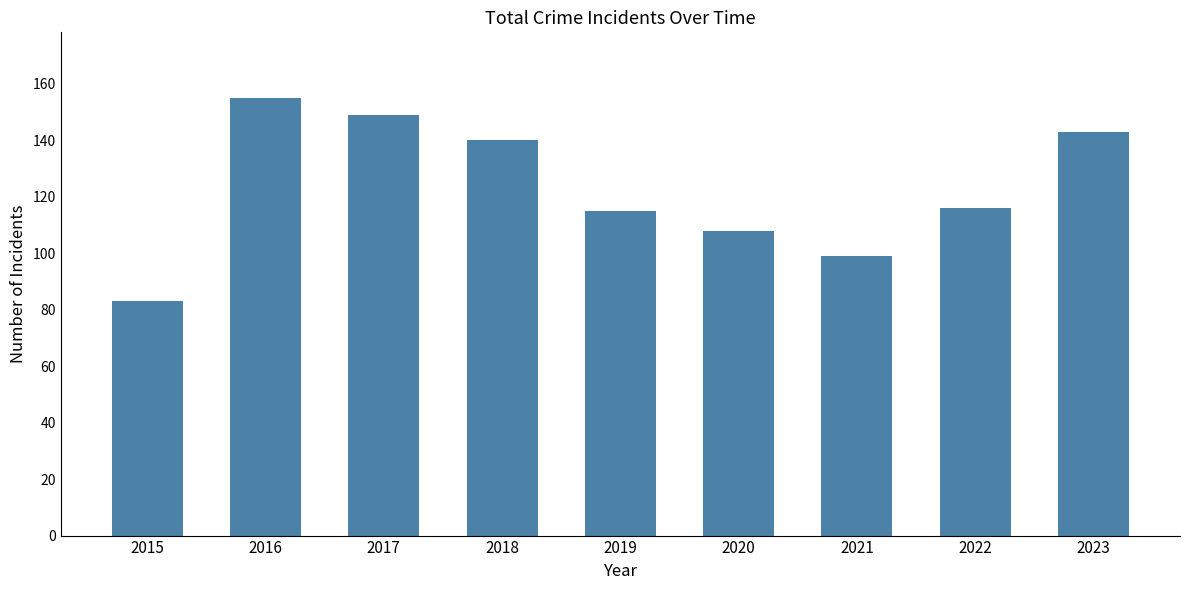

What is the average value?

123